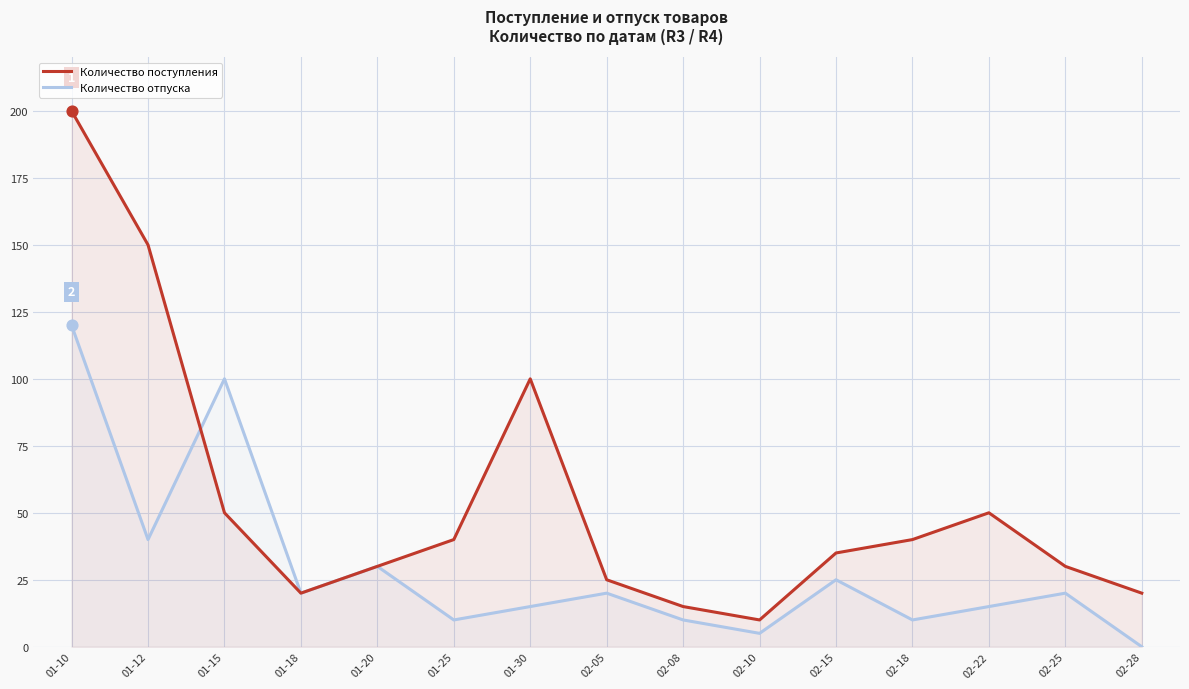

Which series has the widest spread of Y values?

Количество поступления